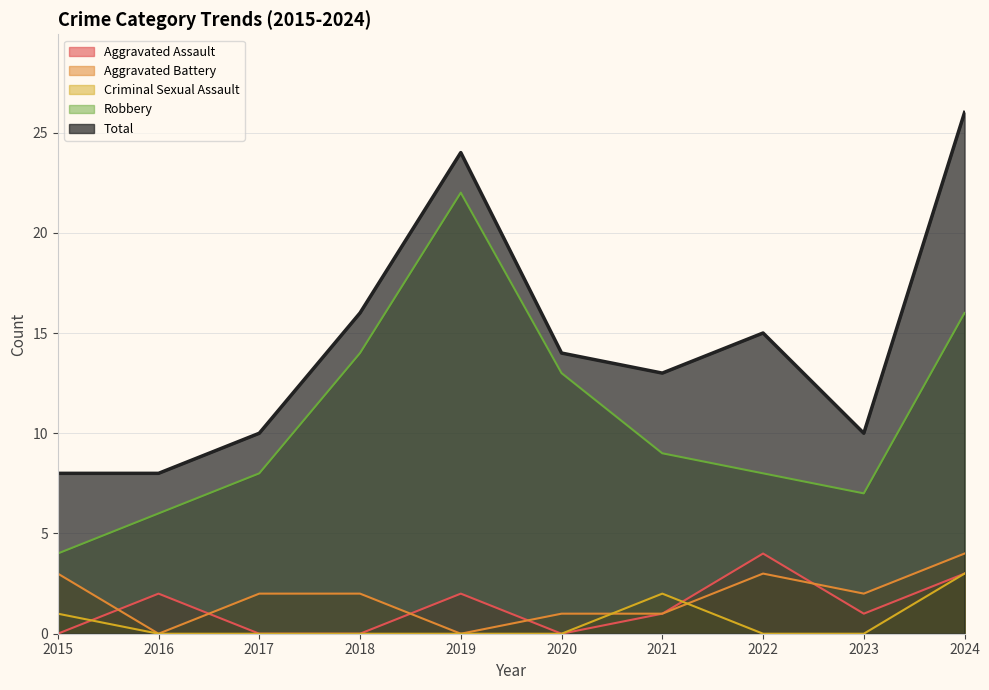

At 2015, list the series in order from largest to smallest.

Total, Robbery, Aggravated Battery, Criminal Sexual Assault, Aggravated Assault